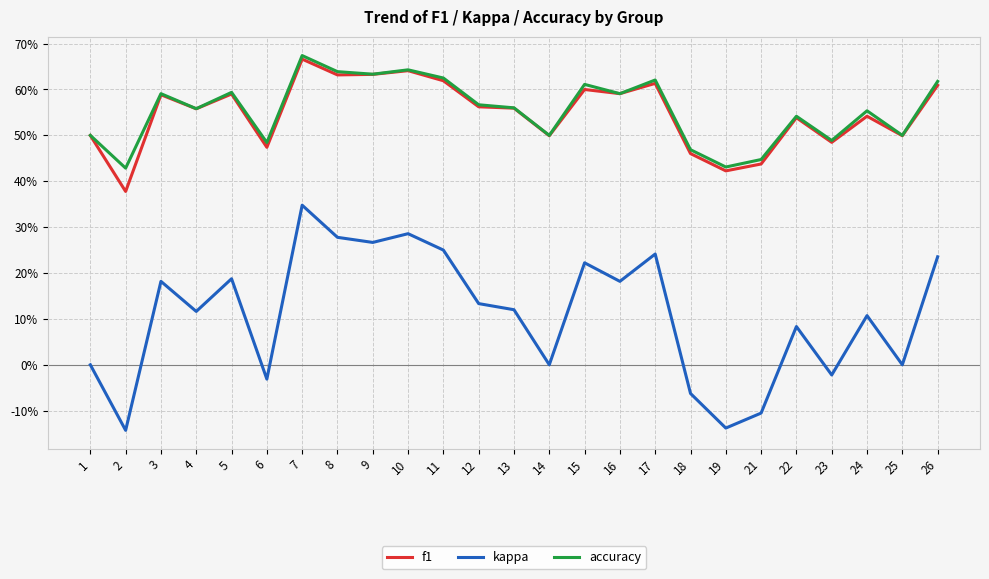

What is the sum of all f1 values?

13.7